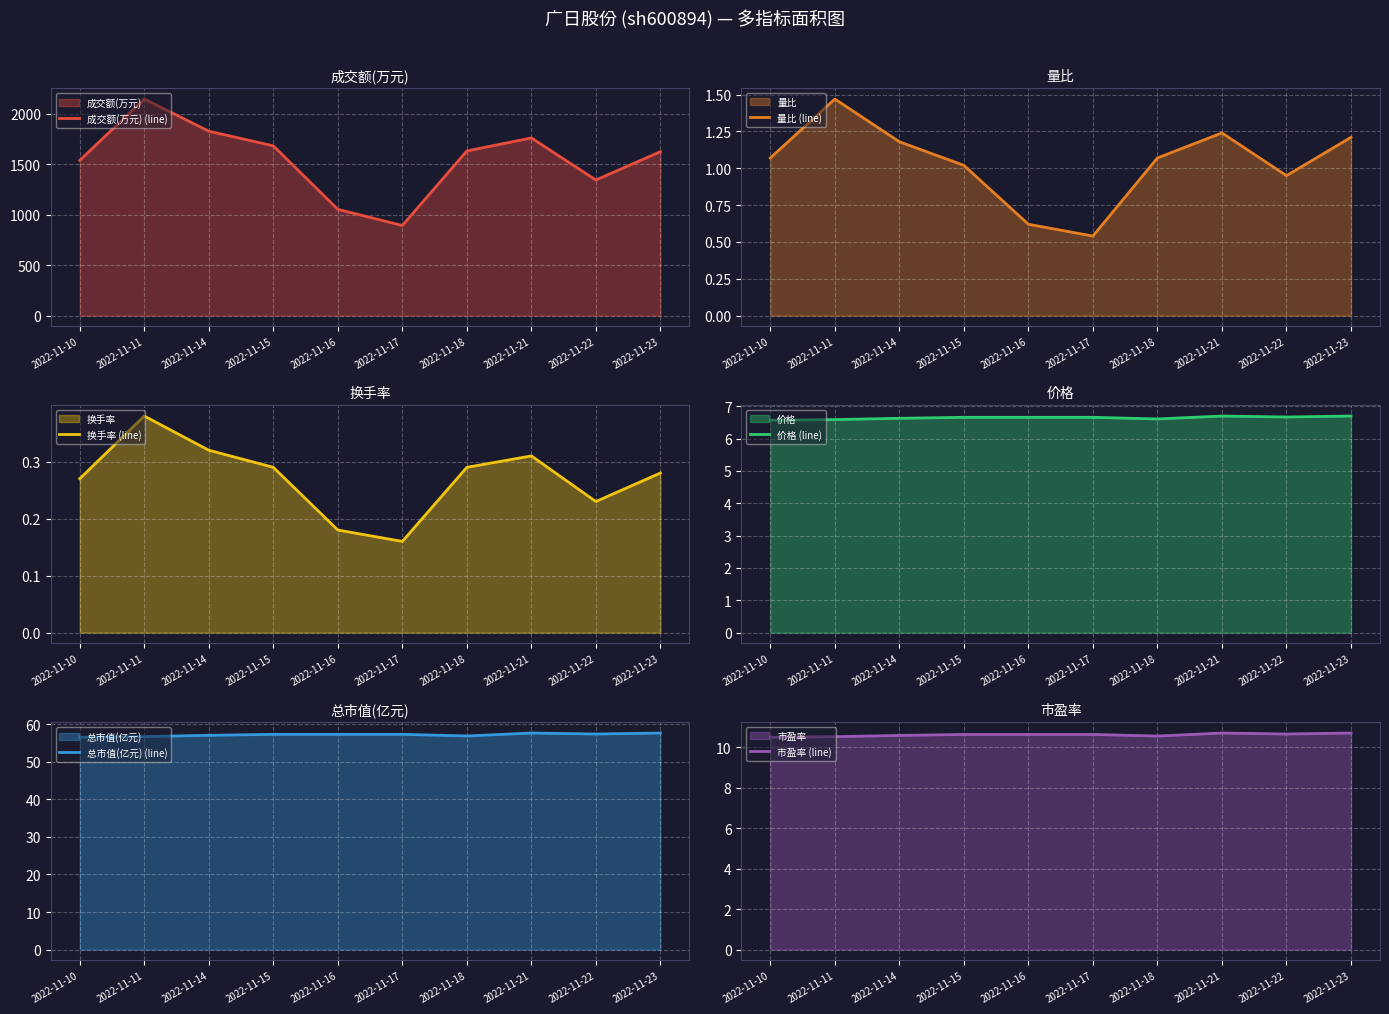

Where is the first local maximum for 市盈率 (line)?

2022-11-21